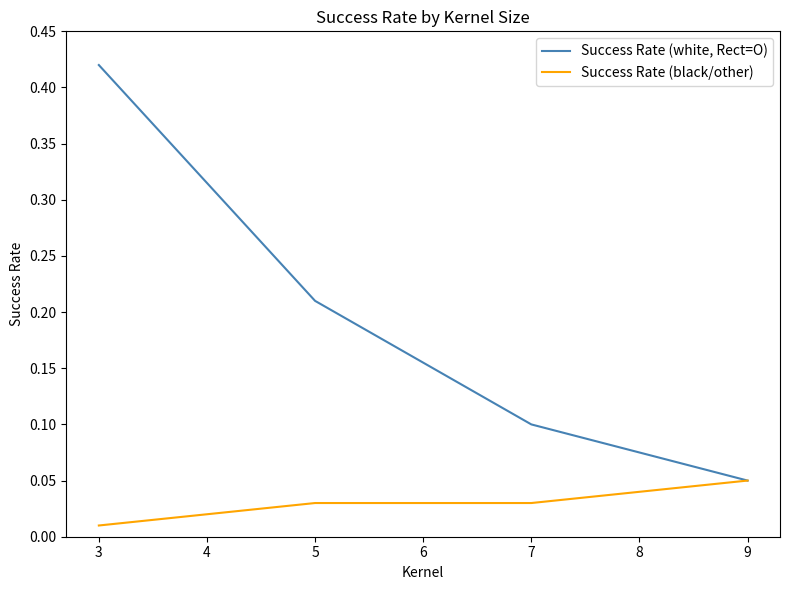

At which label does Success Rate (white, Rect=O) reach its minimum?

9